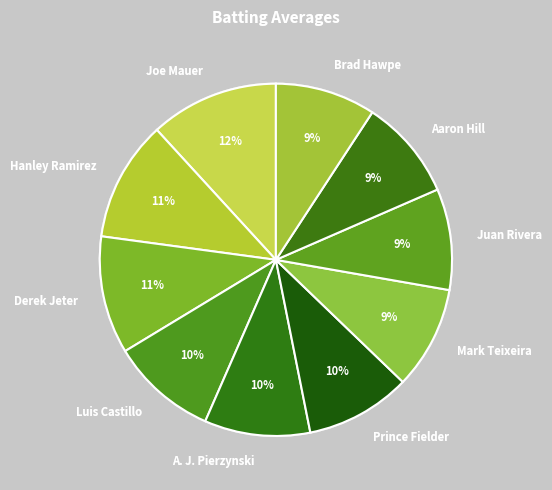

Is it true that Luis Castillo is 19% of the pie?

False